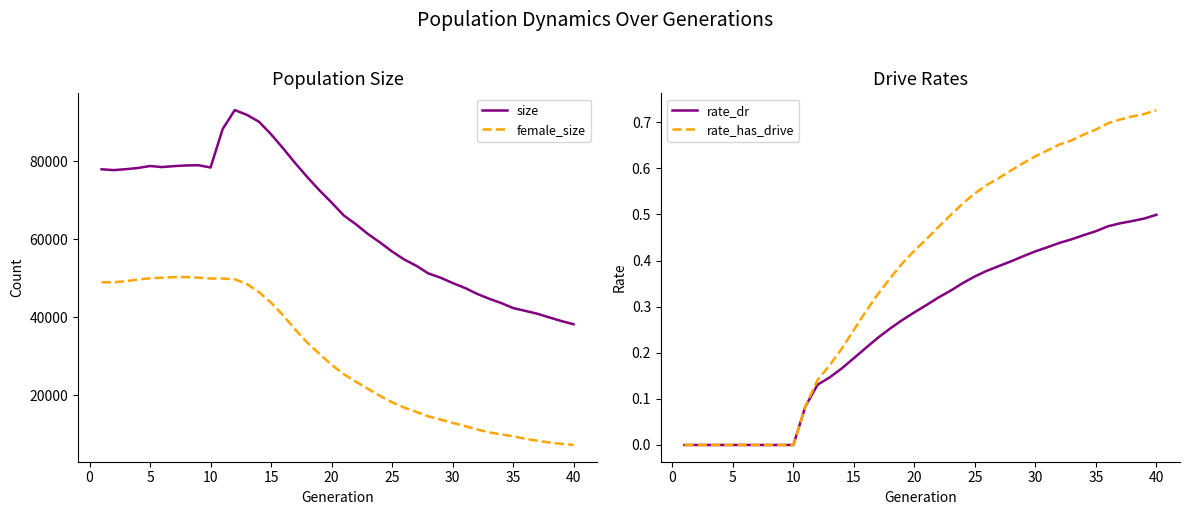

How many lines are shown in the chart?

4